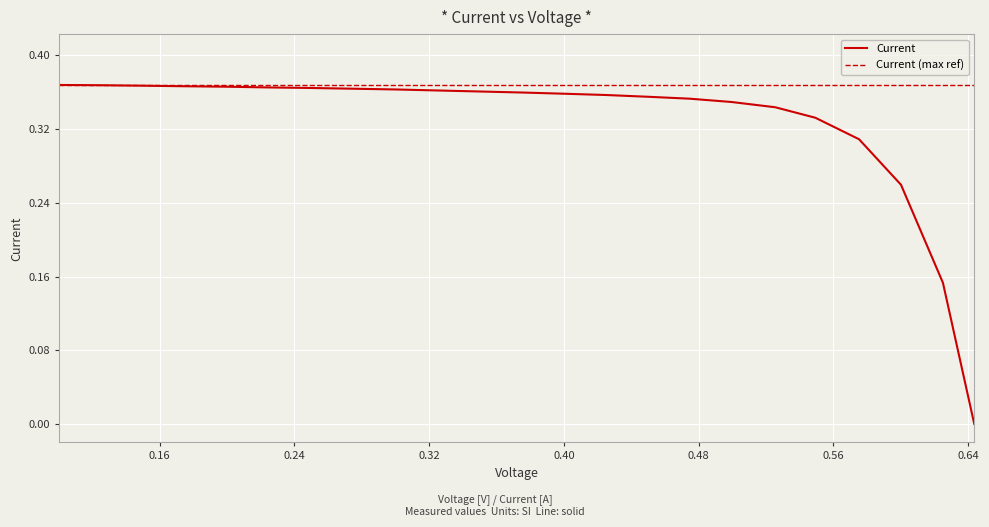

How many positive values does the Current series have?

22